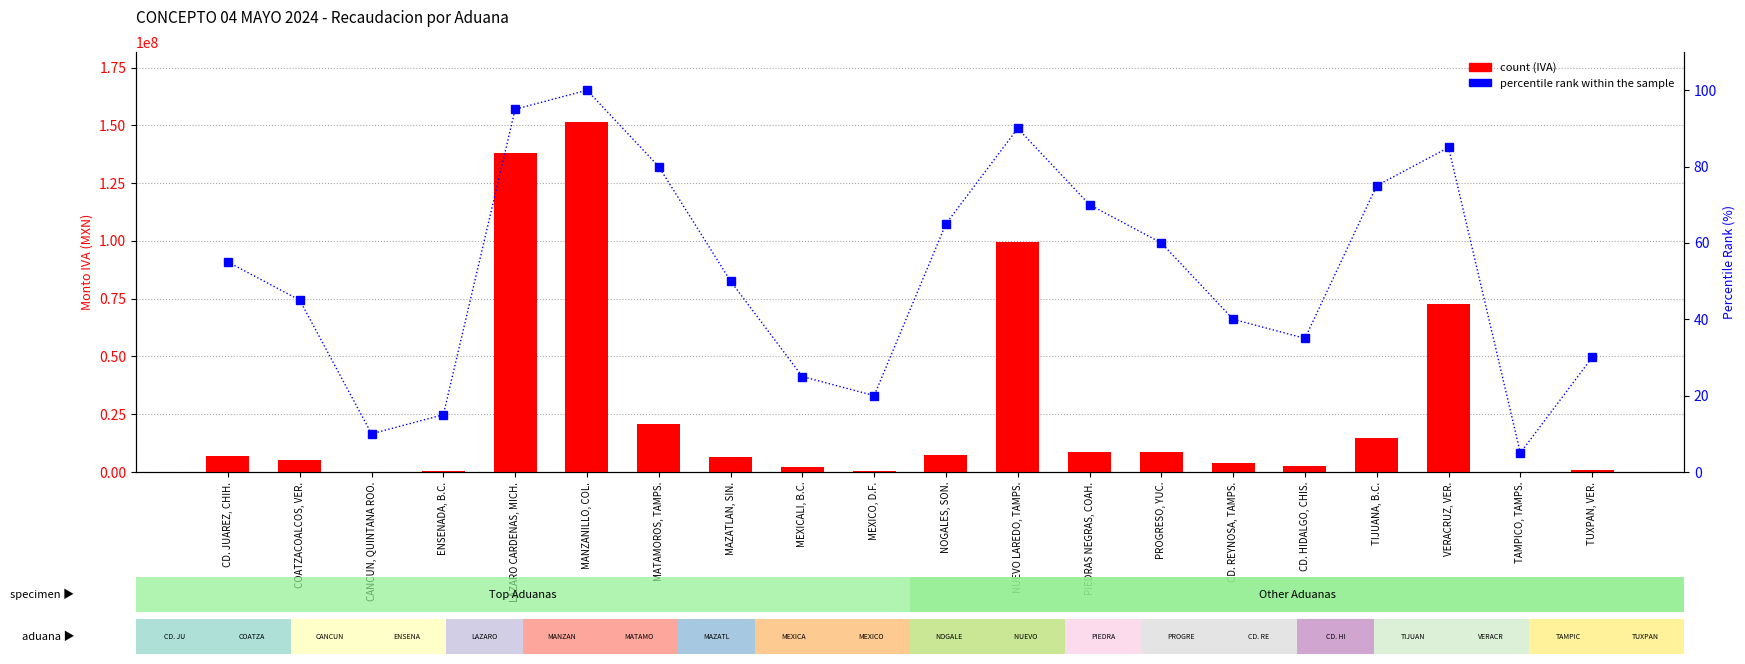

What is the difference between the highest and lowest values at MAZATLAN, SIN.?

6586677.0